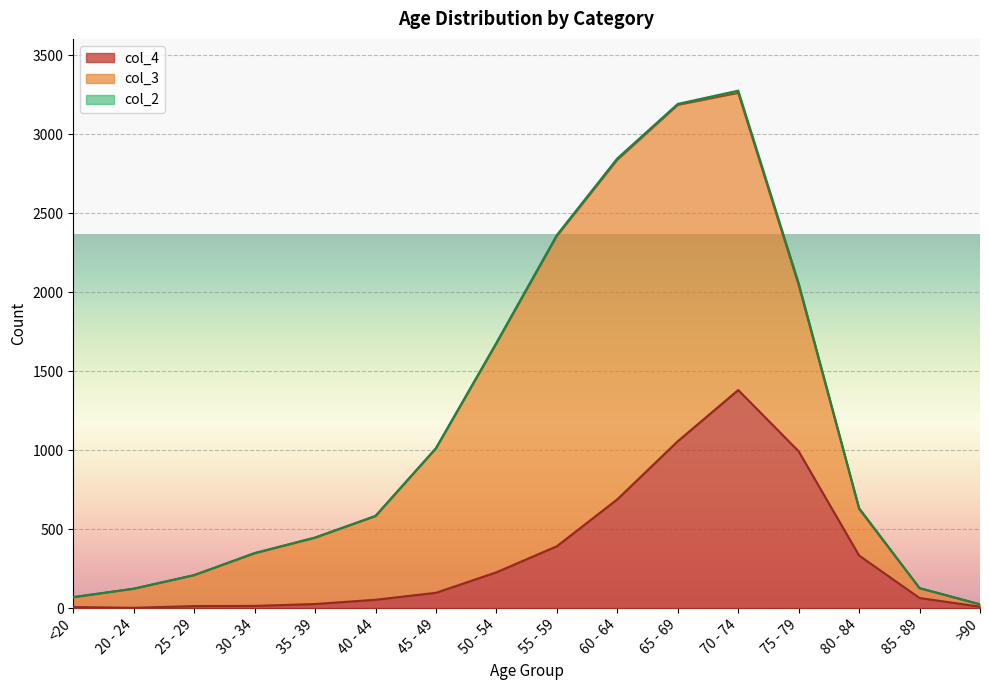

What is the label of the 15th point from the right?

20 - 24